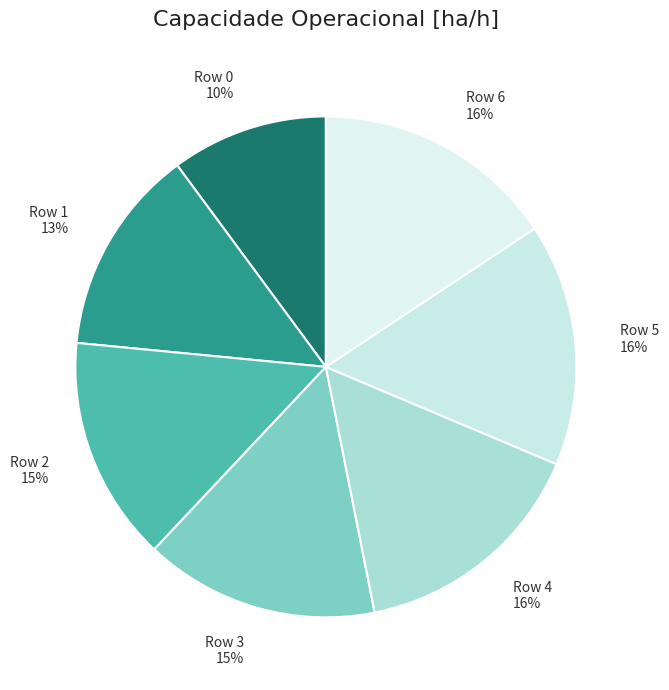

Combined, do Row 1 and Row 6 account for over 50%?

No